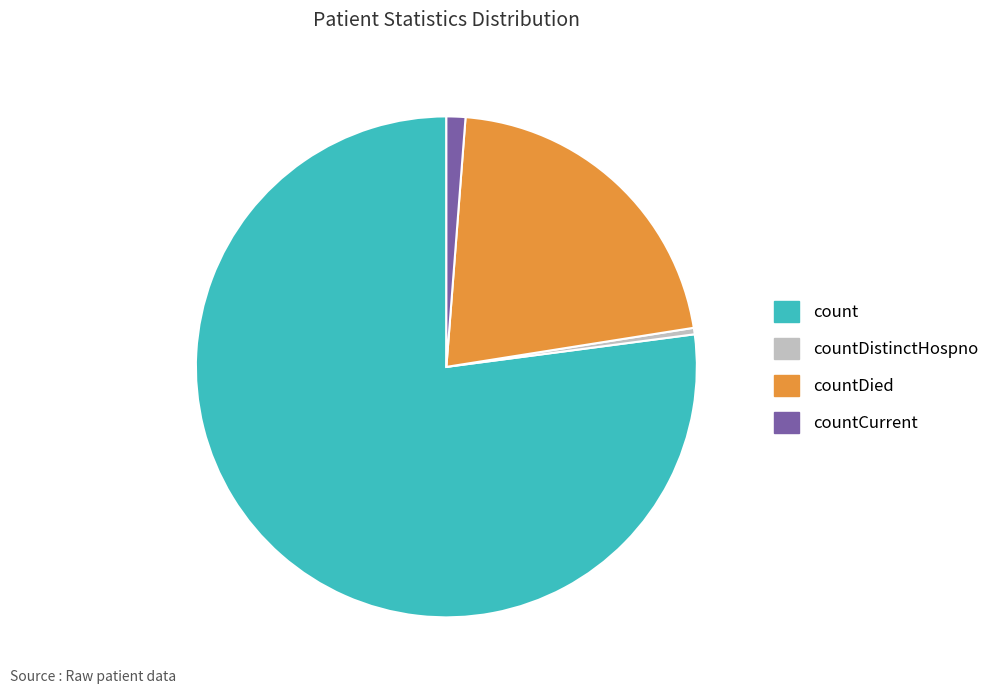

Is there a majority slice in this chart?

Yes